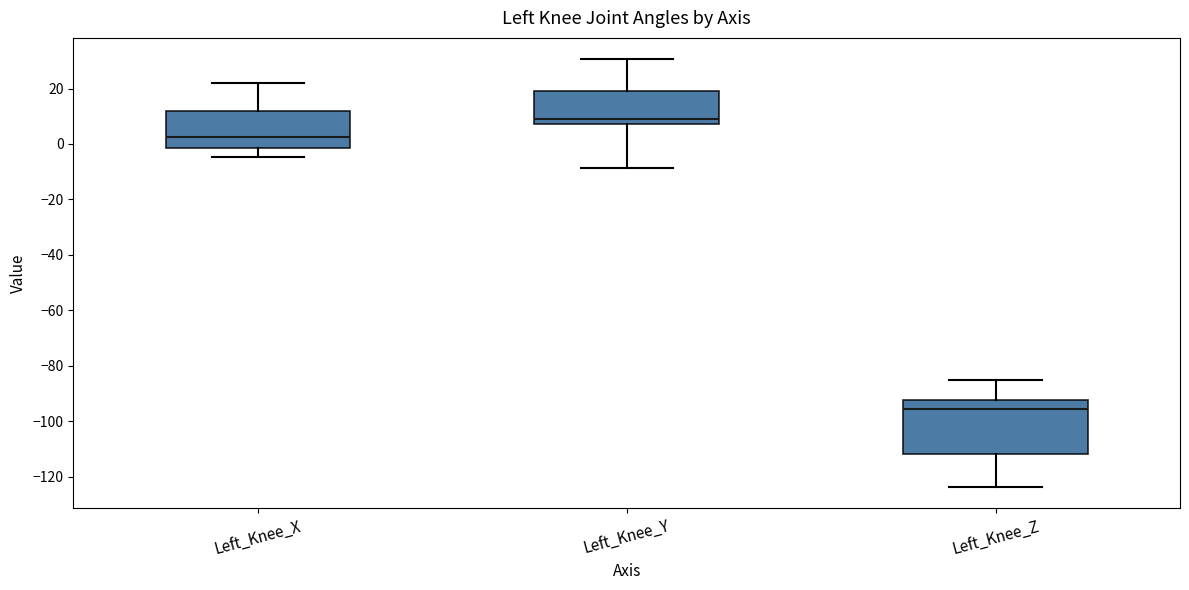

Which box is the tallest, from its lower edge to its upper edge?

Left_Knee_Z